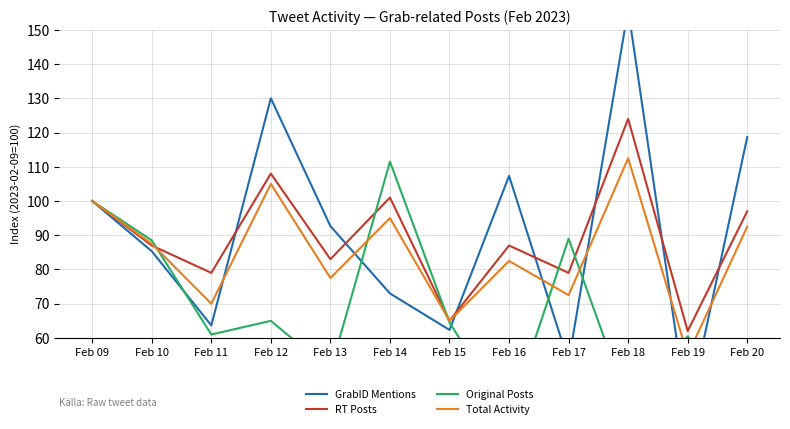

At which category does GrabID Mentions reach its first local peak?

Feb 12